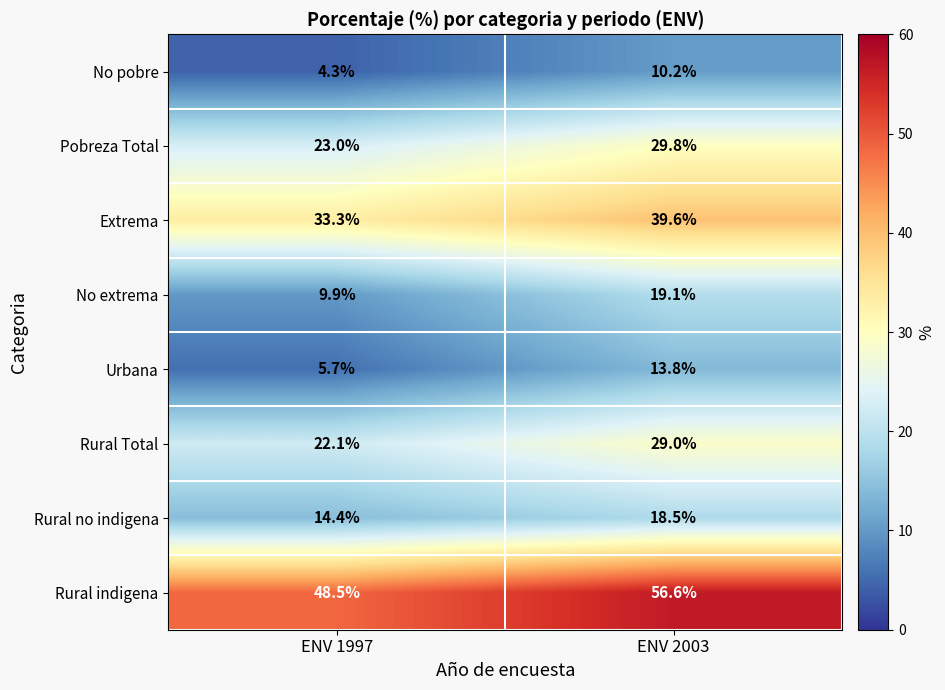

Is it true that Rural no indigena equals 18.5 at ENV 2003?

True